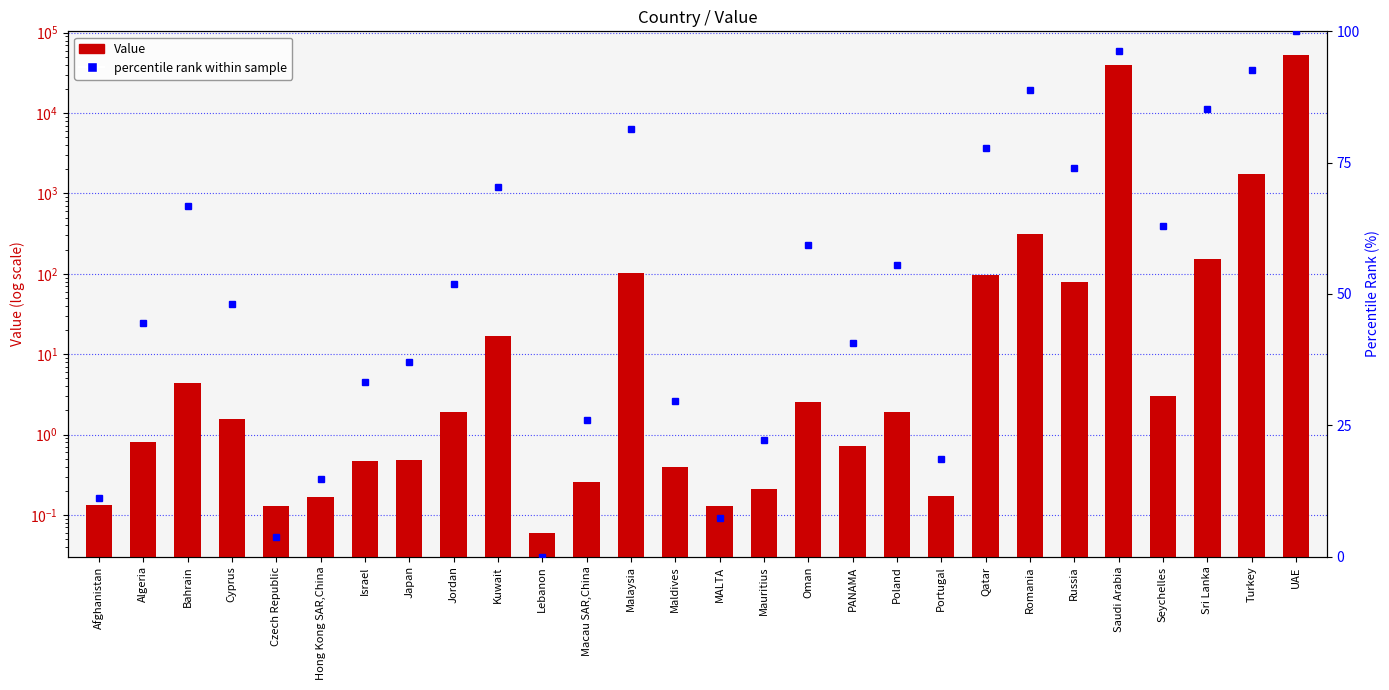

Is it true that Value equals 80.0 at Russia?

True